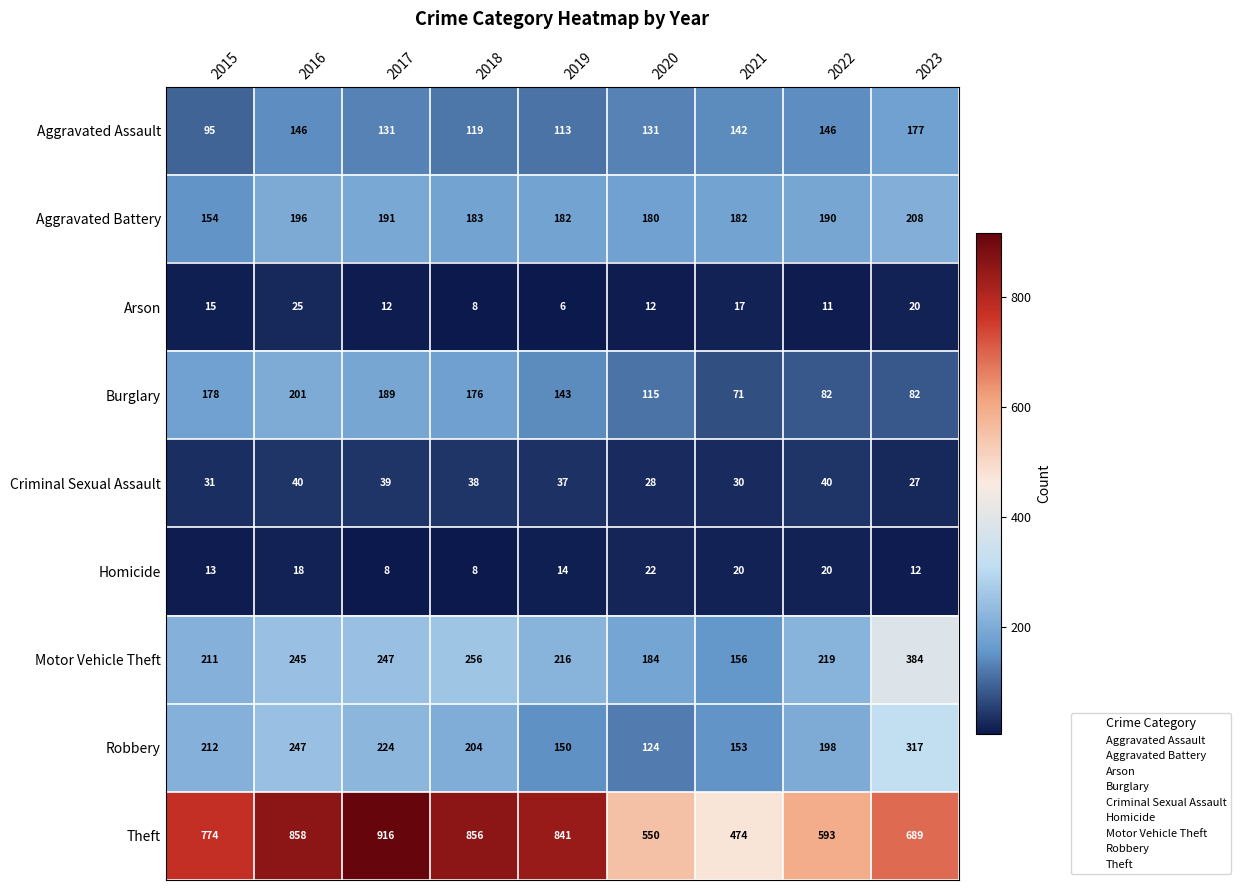

True or false: Aggravated Battery has a value of 196 at 2016.

True